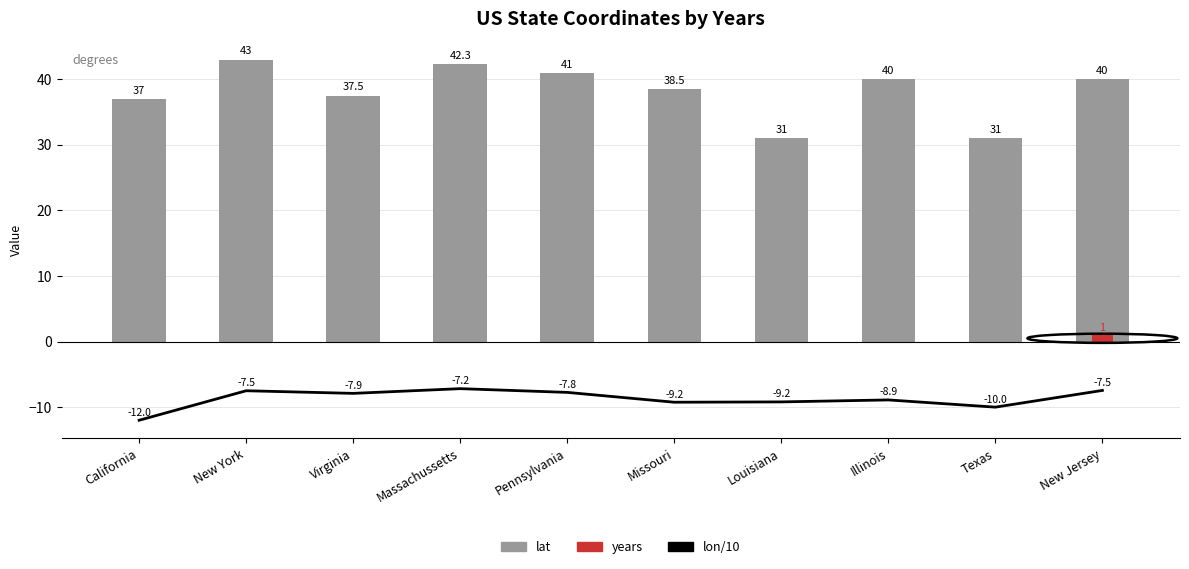

Which category has the lowest value in the lat series?

Louisiana